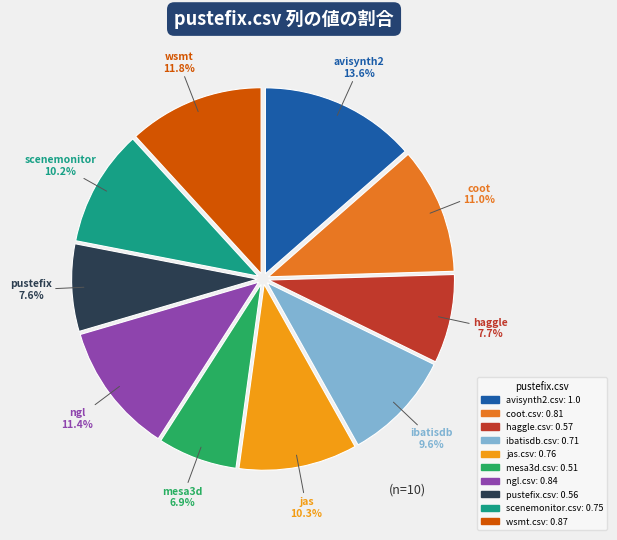

How many segments does this pie chart have?

10